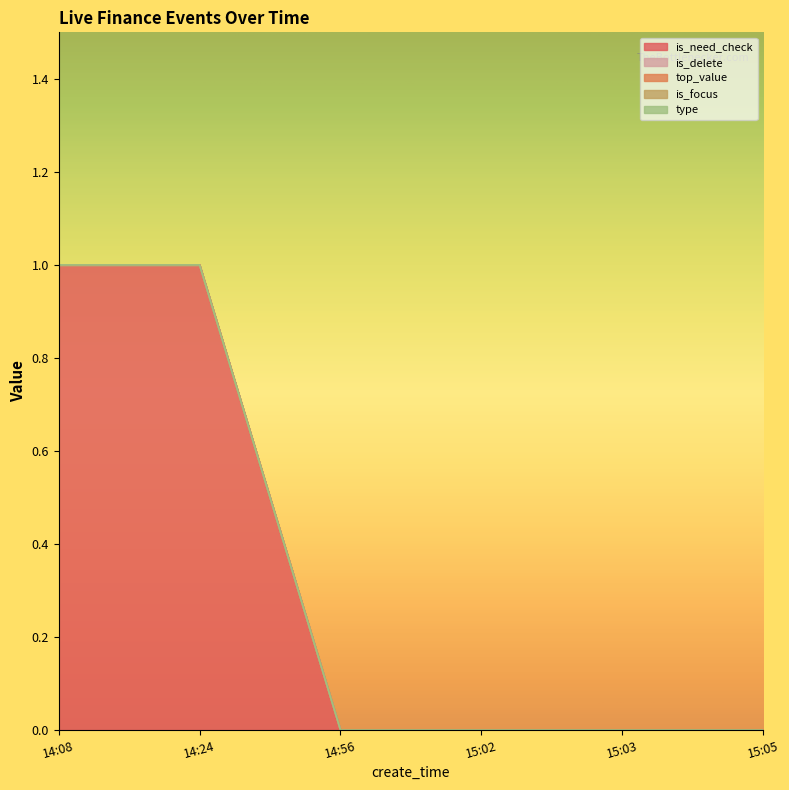

True or false: is_need_check has a value of 1 at 15:02.

False